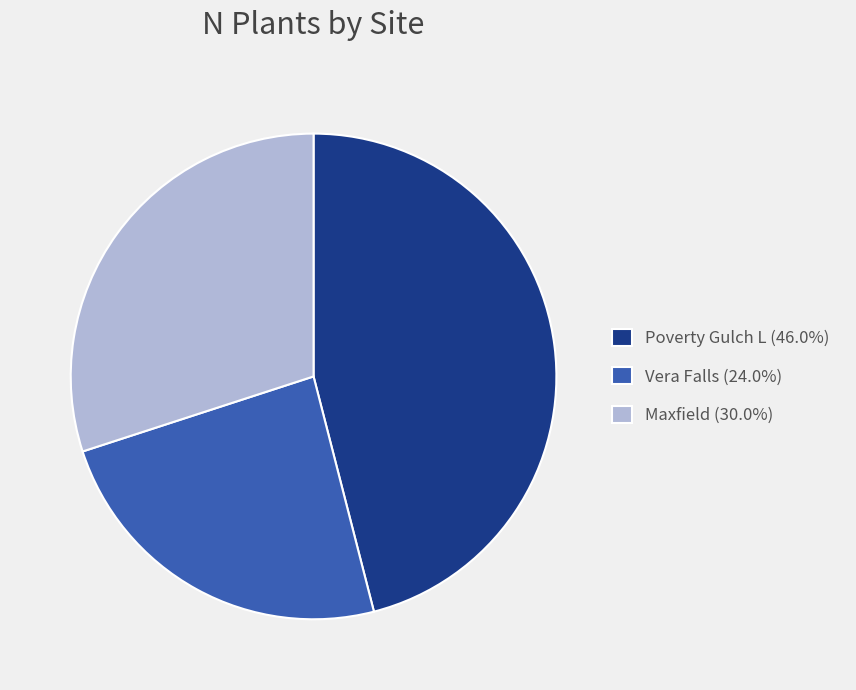

How many segments does this pie chart have?

3